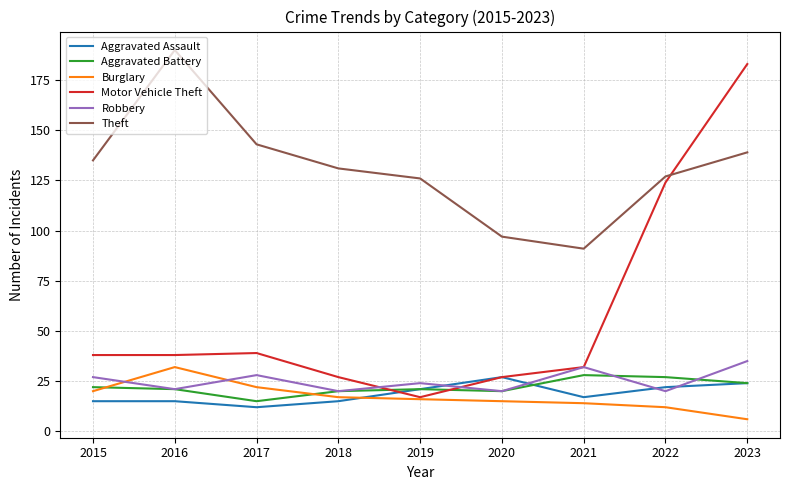

What is the difference between the maximum and minimum values in the Aggravated Battery series?

13